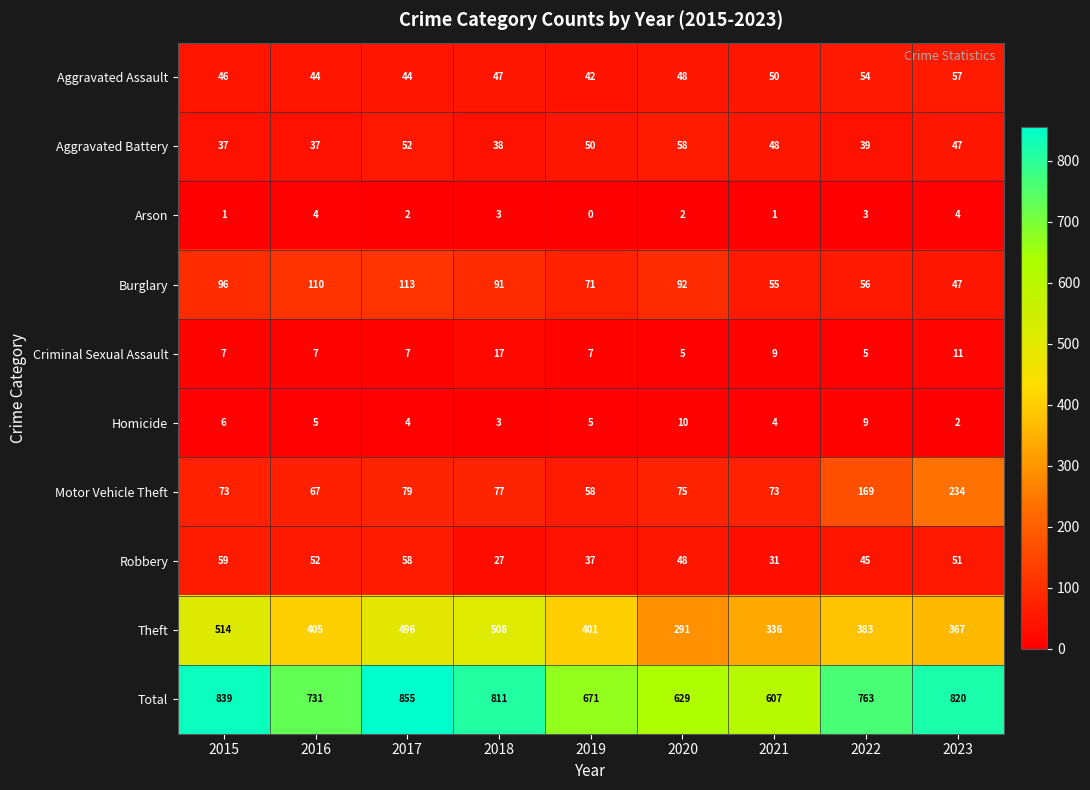

What is the sum of all Burglary values?

731